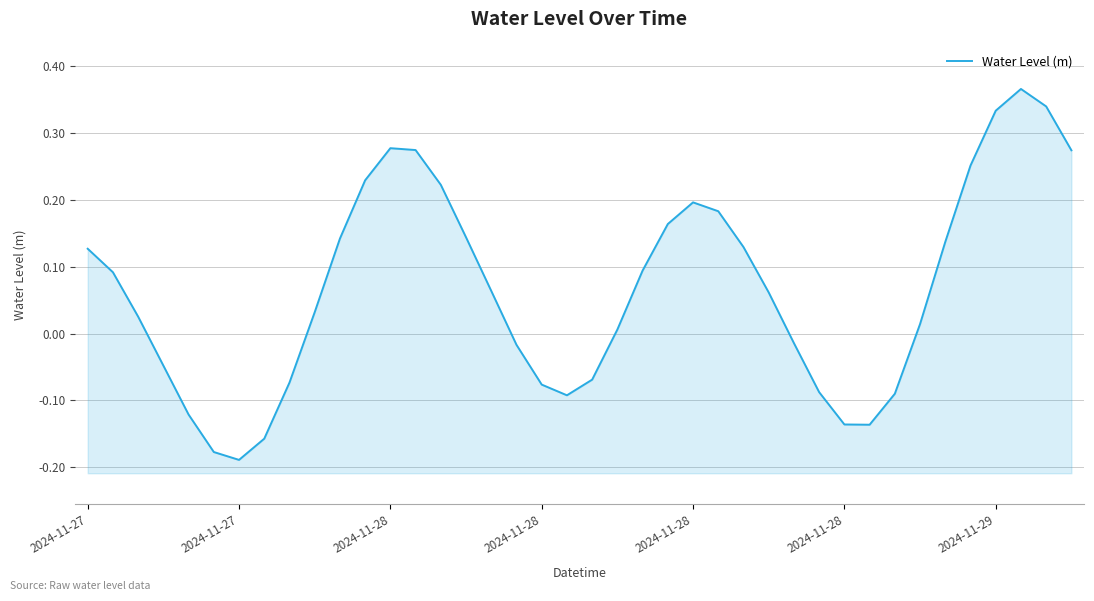

What is the difference between the values at 27 and 11?

0.2